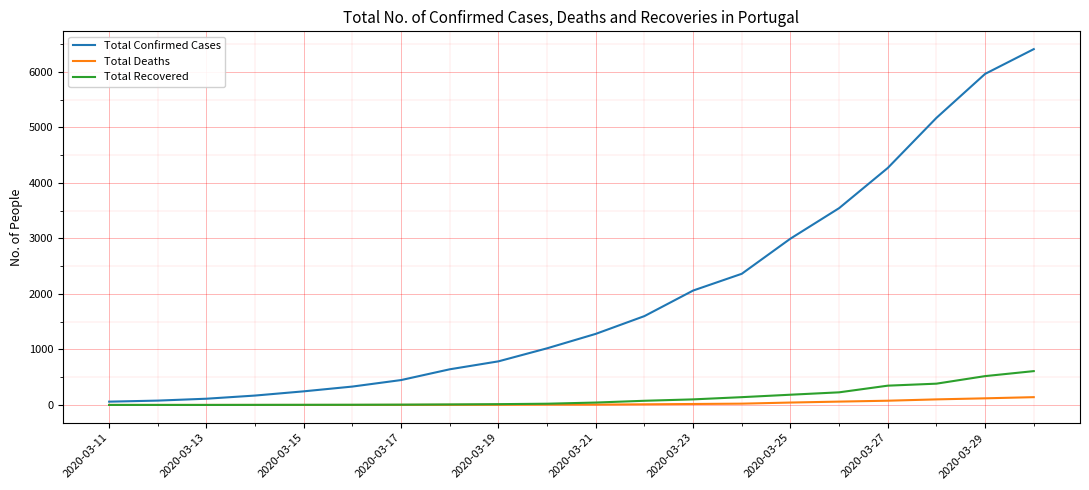

Which series has the largest total across all categories?

Total Confirmed Cases